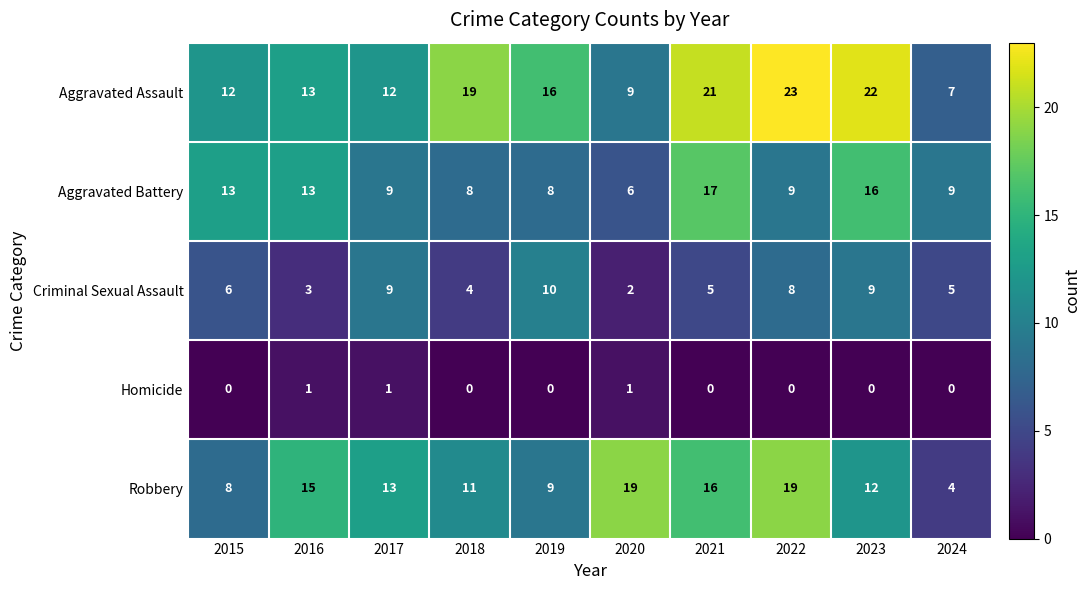

What is the difference between the highest and lowest values at 2016?

14